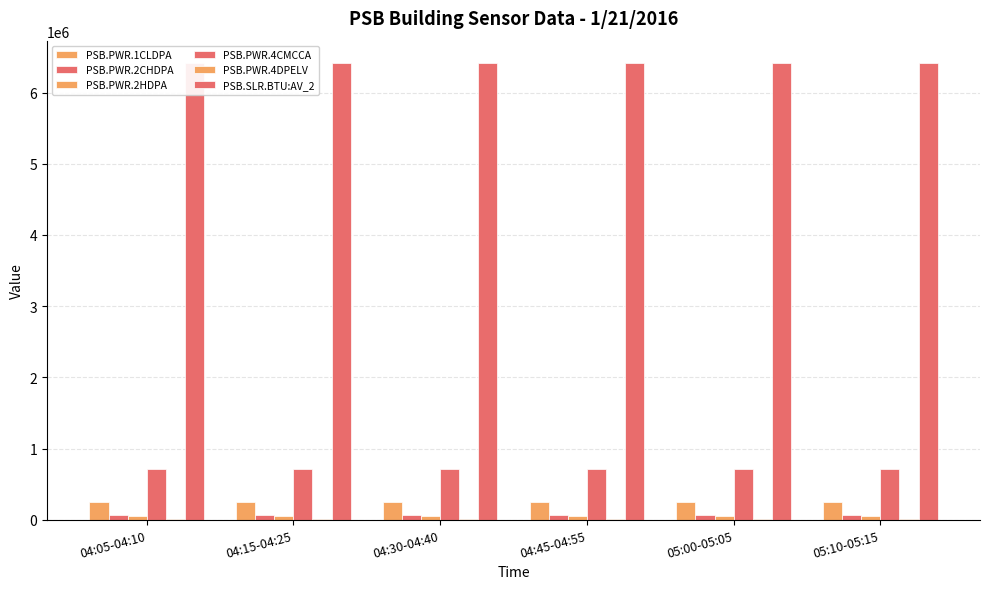

Where is PSB.PWR.1CLDPA nearest to the value 245422?

04:30-04:40